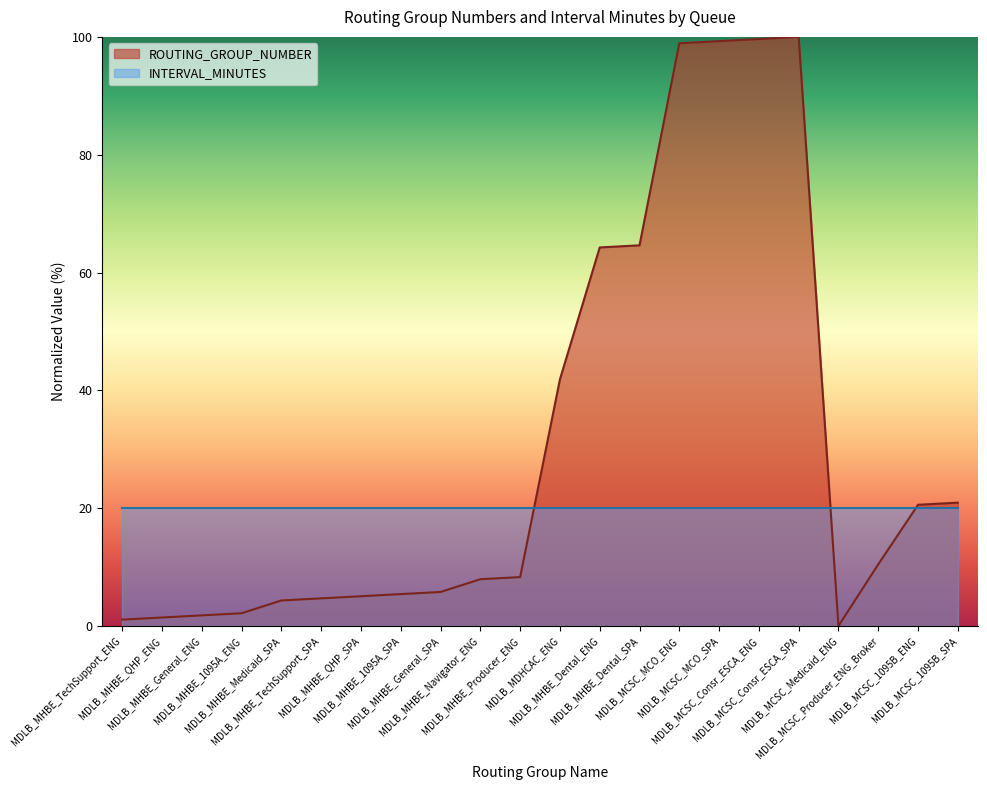

What is the highest value of the ROUTING_GROUP_NUMBER series?

100.0